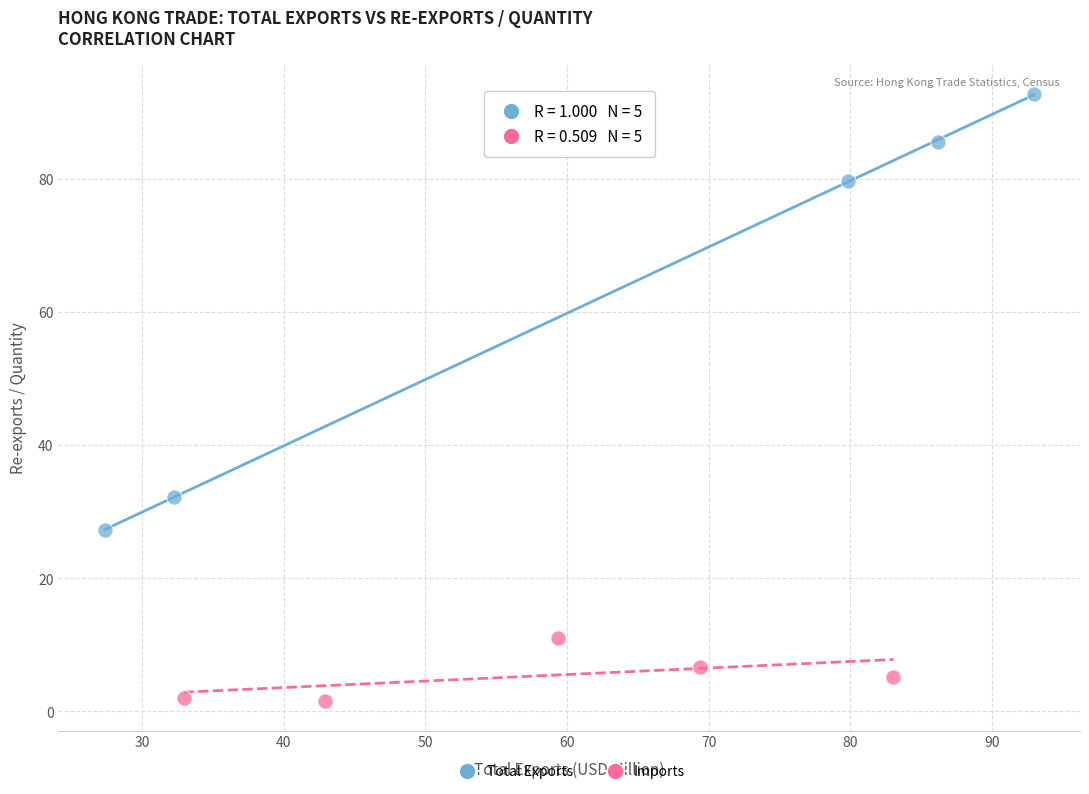

Which series reaches the maximum Y coordinate?

Total Exports